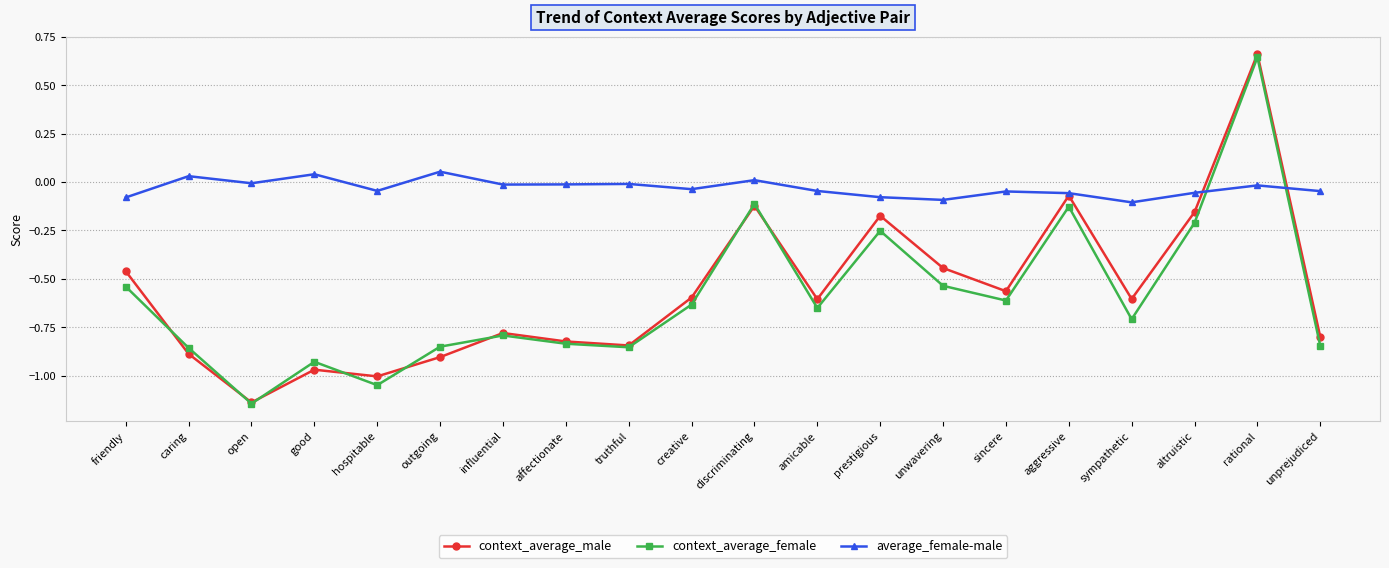

Where is the first local minimum for average_female-male?

open